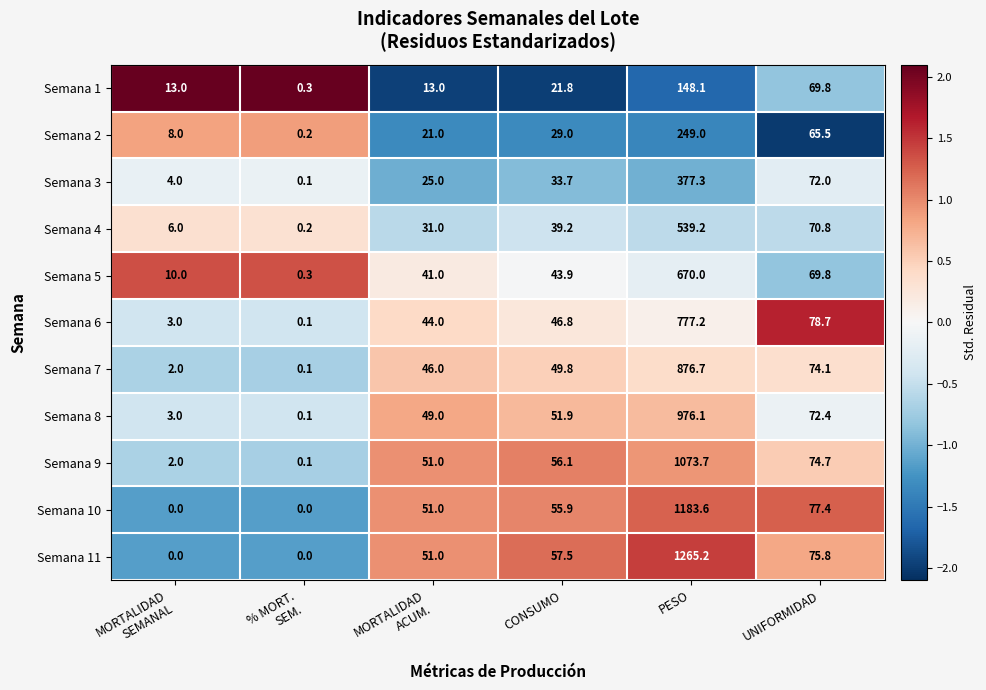

At which category is the sum across all series the highest?

PESO